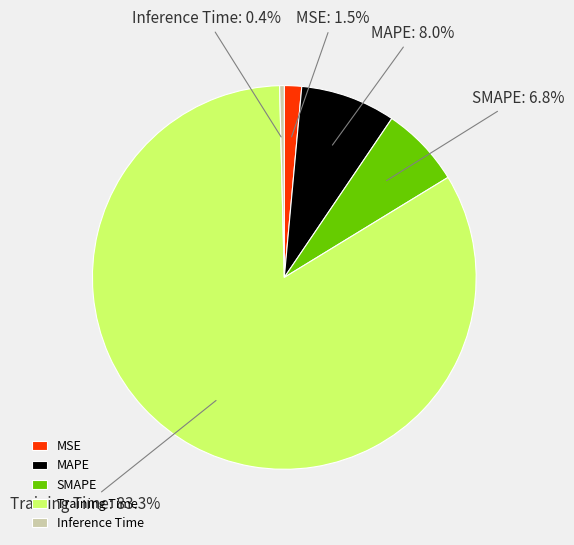

Does any single category account for the majority?

Yes